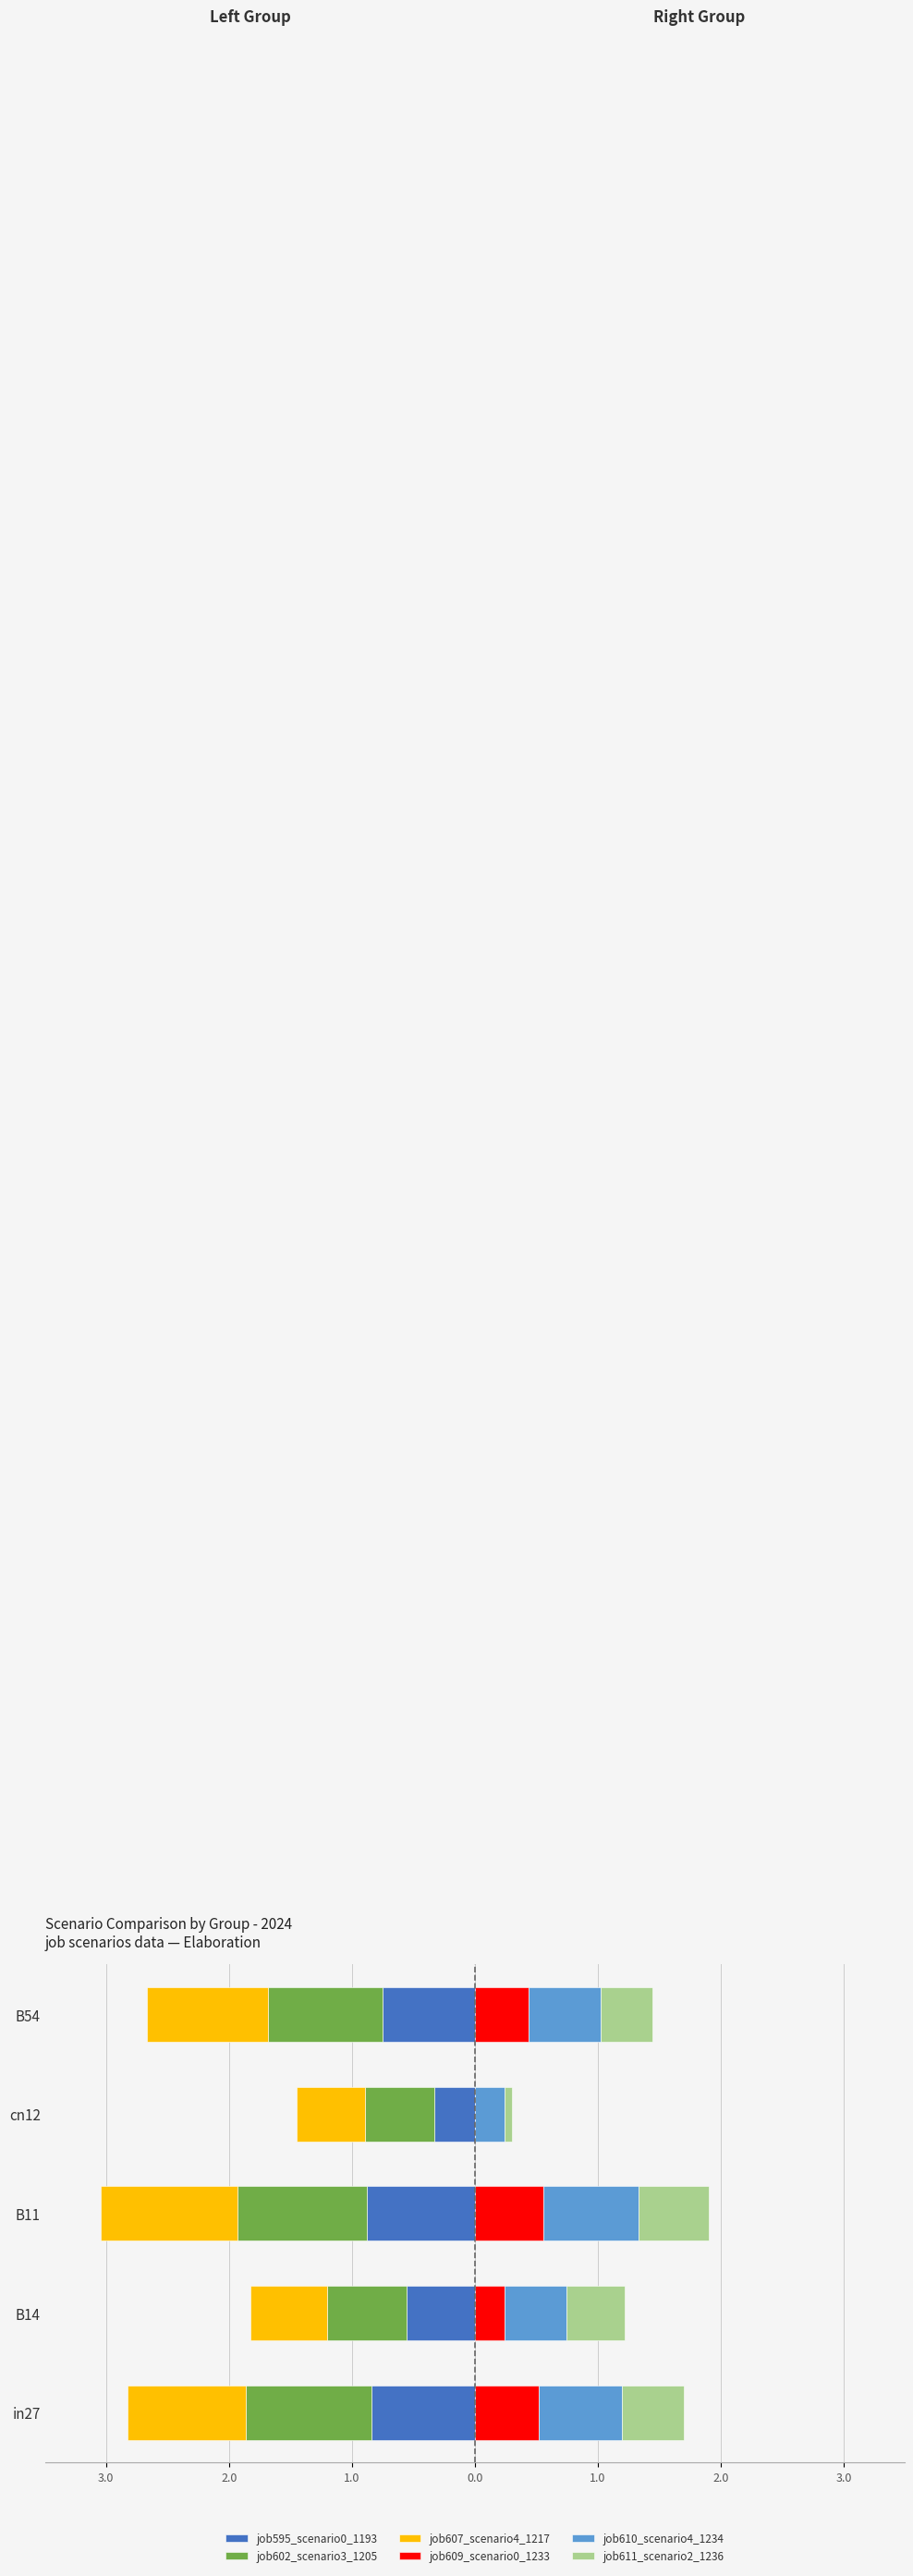

How many bars are there in total?

30